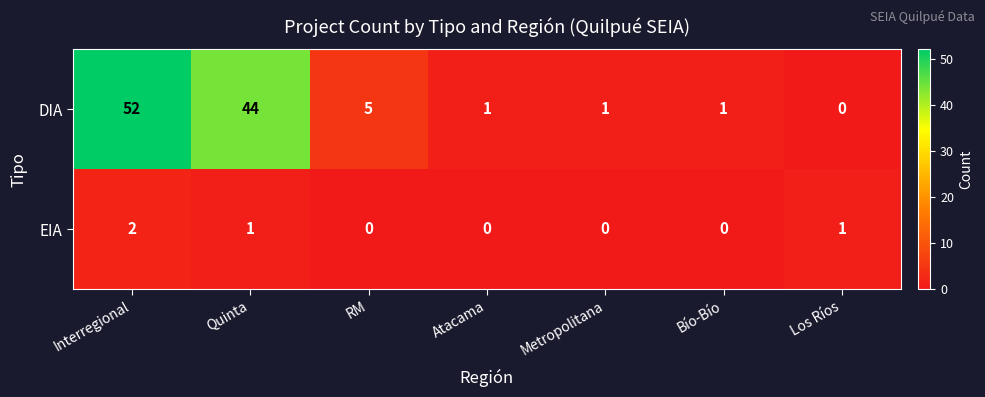

What is the difference between the maximum and minimum values in the DIA series?

52